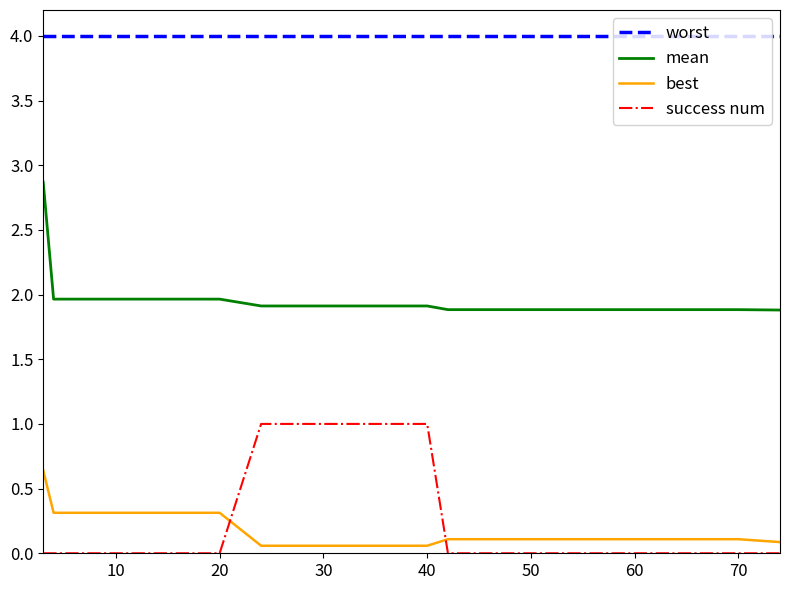

What is the difference between the maximum and second lowest values in the best series?

0.6